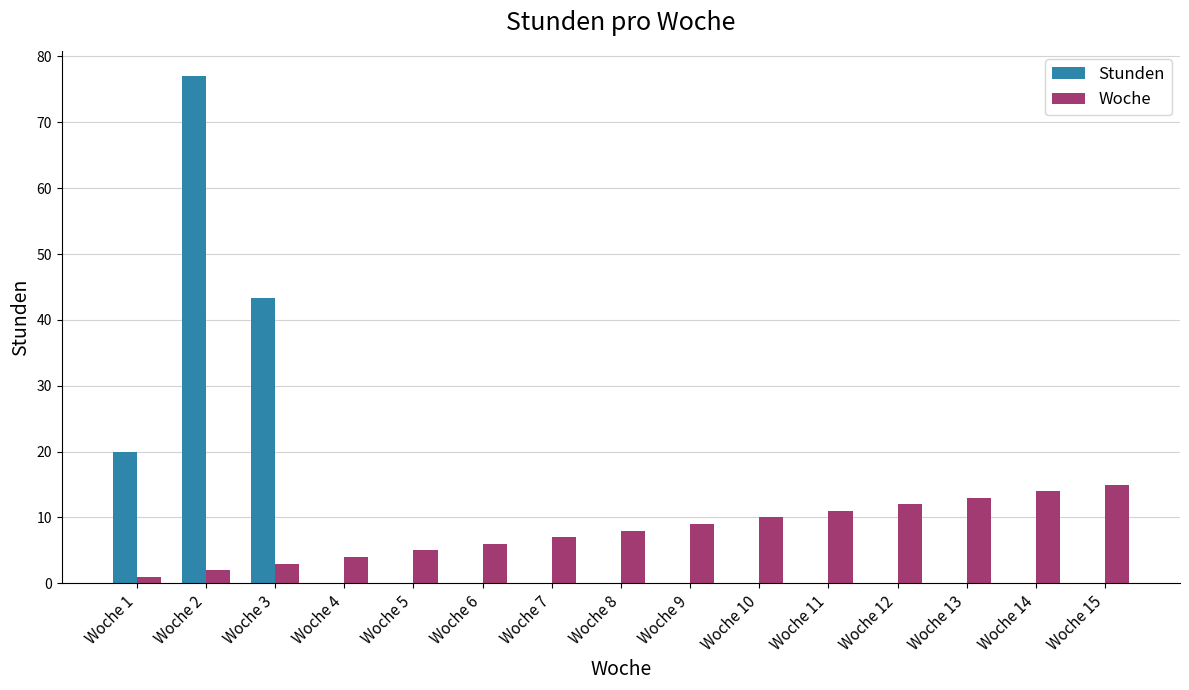

How many groups of bars are there?

15